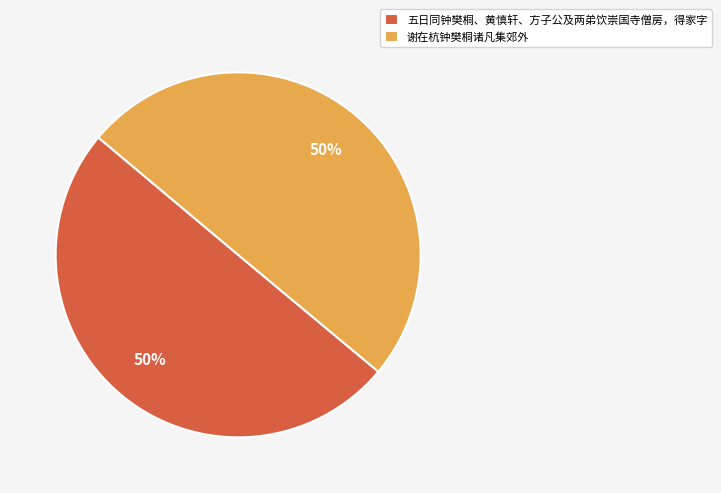

To the nearest percent, what percentage of the pie is 五日同钟樊桐、黄慎轩、方子公及两弟饮崇国寺僧房，得家字?

50%